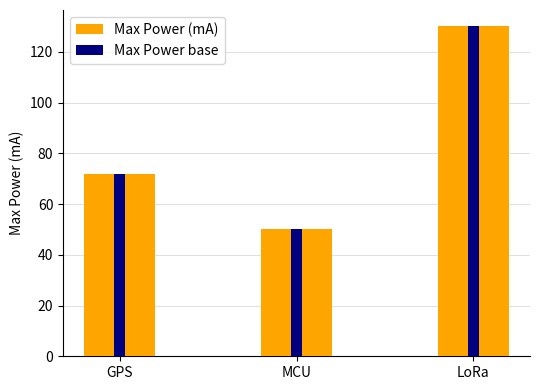

Are the bars horizontal?

No